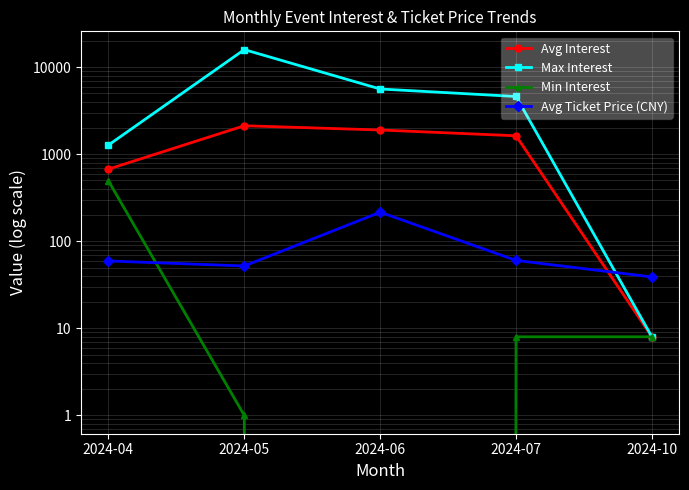

Reading left to right, what are all the values shown in this chart?

Avg Interest: 2024-04=674.8	2024-05=2126.9	2024-06=1901.0	2024-07=1630.0	2024-10=8.0
Max Interest: 2024-04=1275.0	2024-05=15929.0	2024-06=5623.0	2024-07=4611.0	2024-10=8.0
Min Interest: 2024-04=495.0	2024-05=1.0	2024-06=0.0	2024-07=8.0	2024-10=8.0
Avg Ticket Price (CNY): 2024-04=59.5	2024-05=52.1	2024-06=216.0	2024-07=60.3	2024-10=39.0